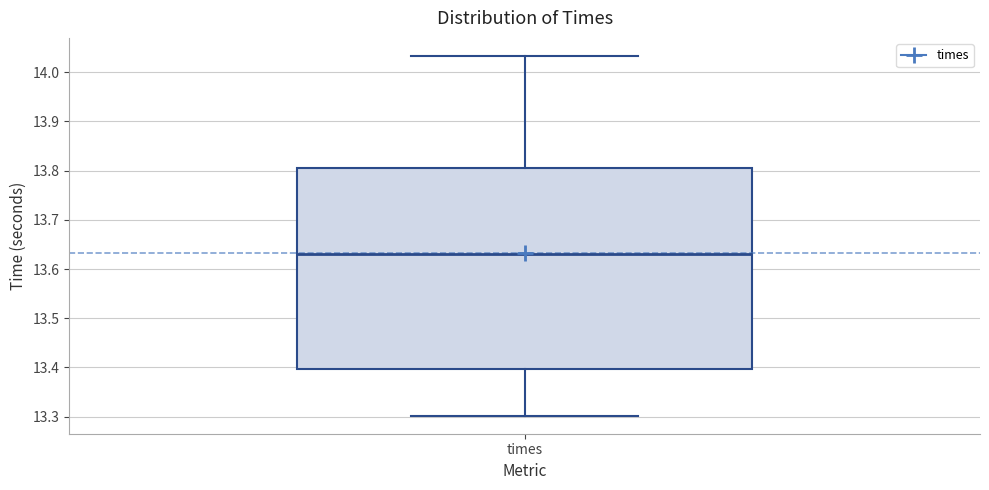

Read this box plot against the y-axis: the position of the median line, the range covered by the box, and the ends of both whiskers. The values are not printed on the chart, so give them approximately, as read against the axis.

median 13.63, box 13.40 to 13.80, whiskers 13.30 to 14.03